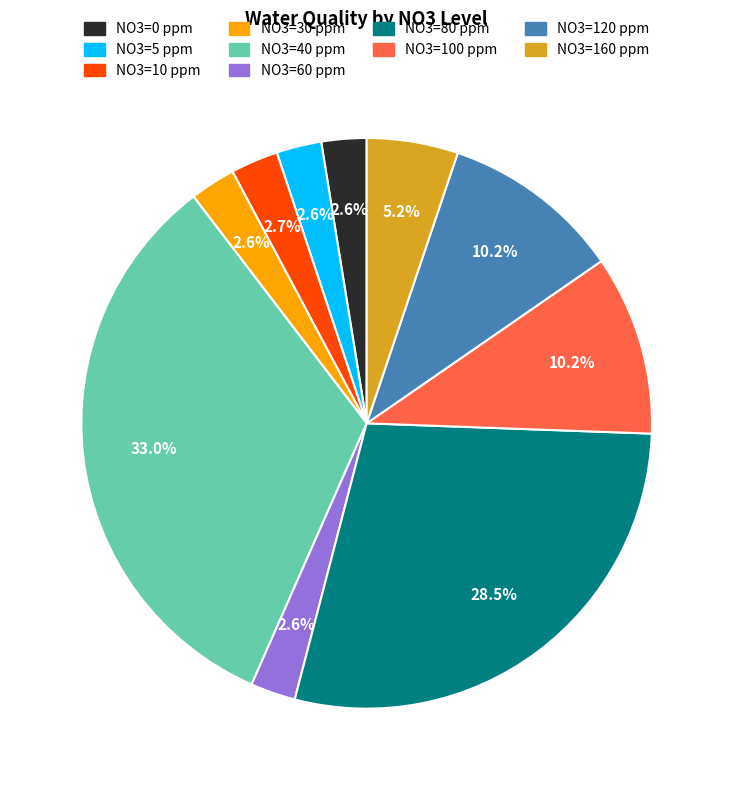

Is there a majority slice in this chart?

No